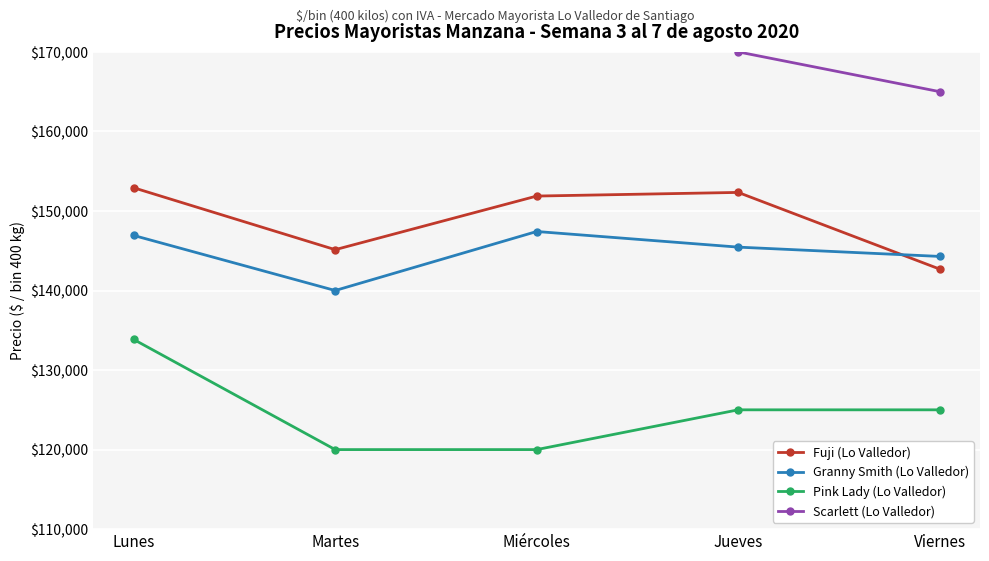

What is the sum of all Pink Lady (Lo Valledor) values?

623846